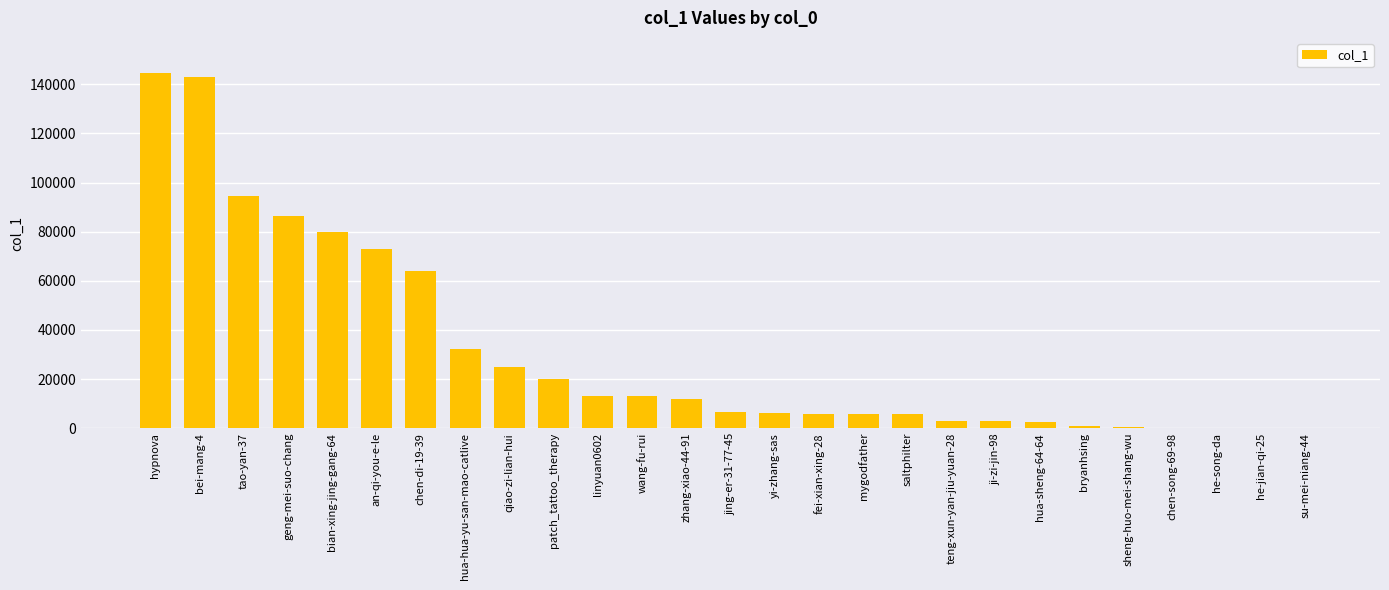

What is the maximum value shown in the chart?

144461